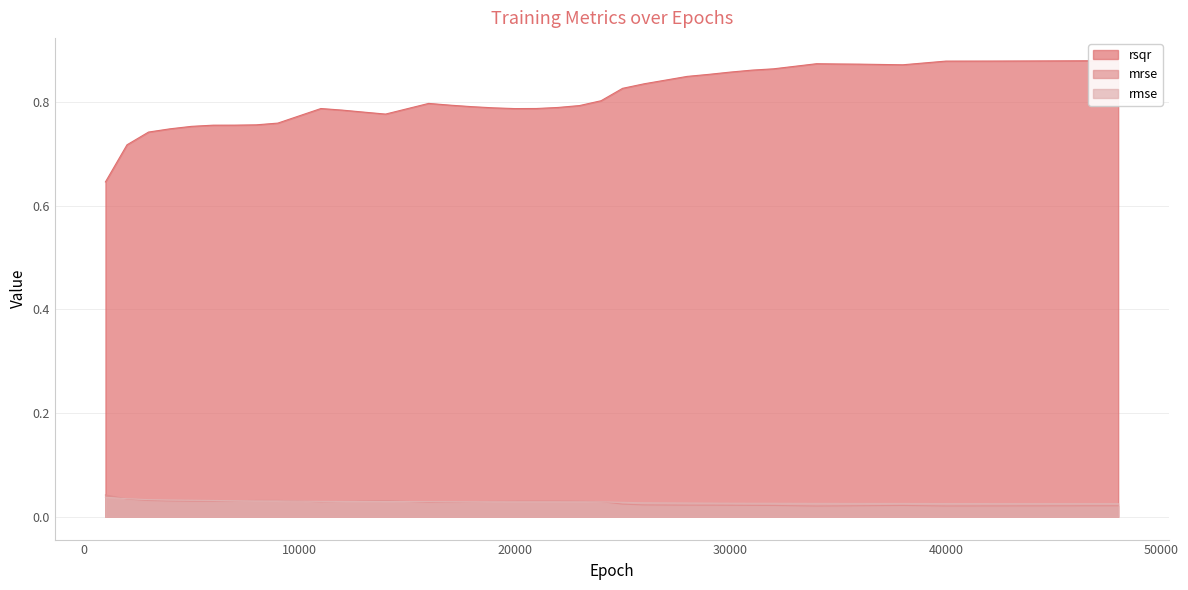

Is it true that rmse equals 0.0 at 44000?

True